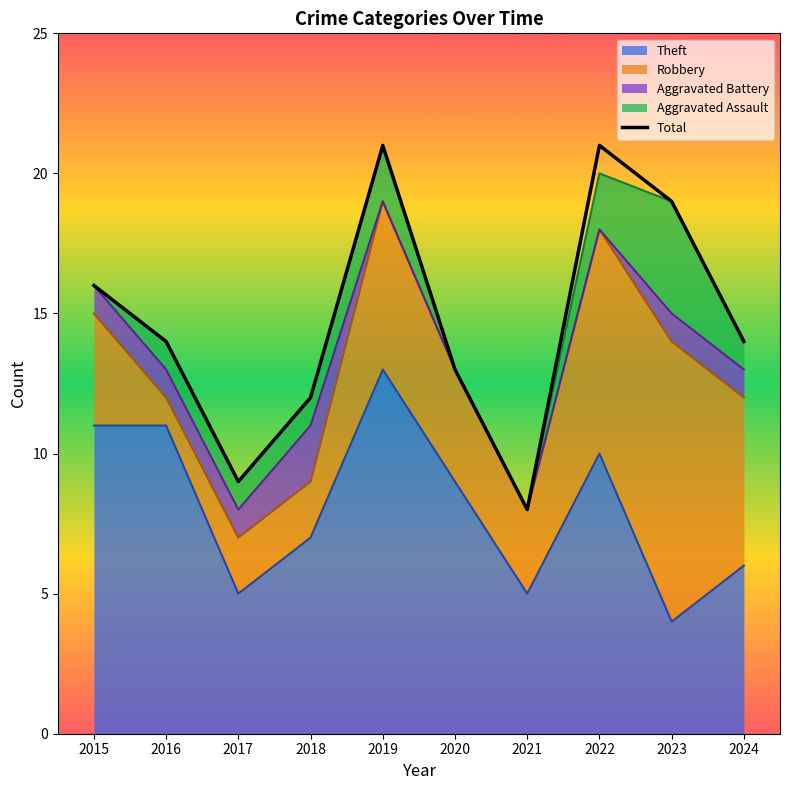

Which category has the lowest value across all series?

2021